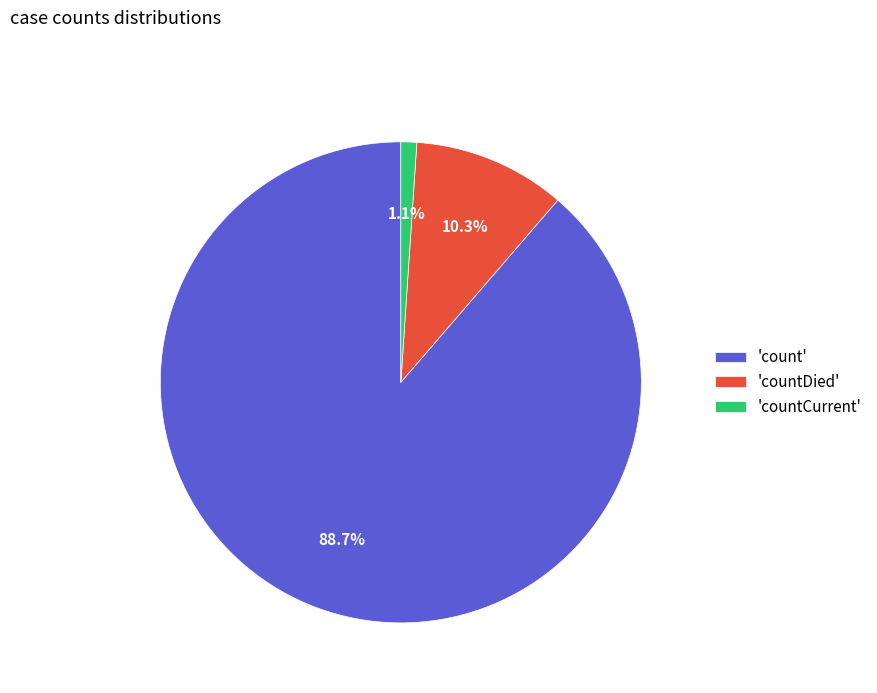

Combined, do 'countDied' and 'count' account for over 50%?

Yes